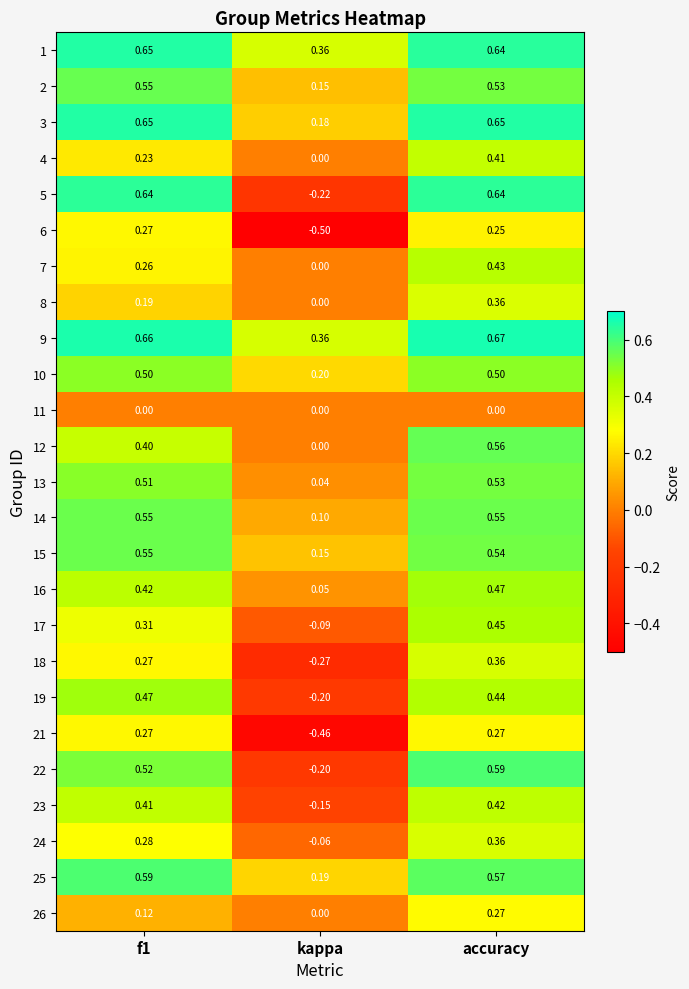

At which category is the sum across all series the highest?

accuracy